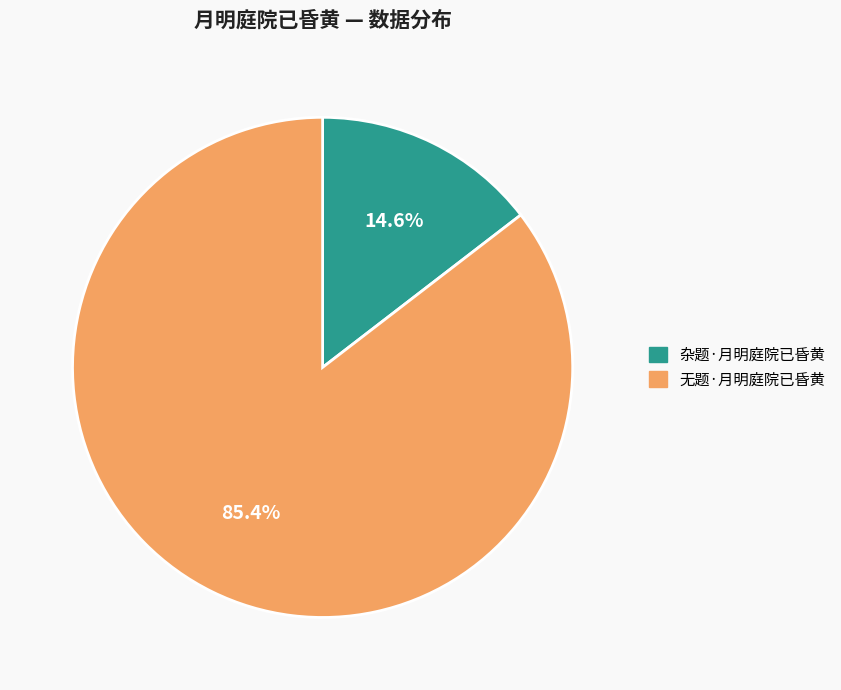

Which category has the smallest portion of the pie?

杂题·月明庭院已昏黄